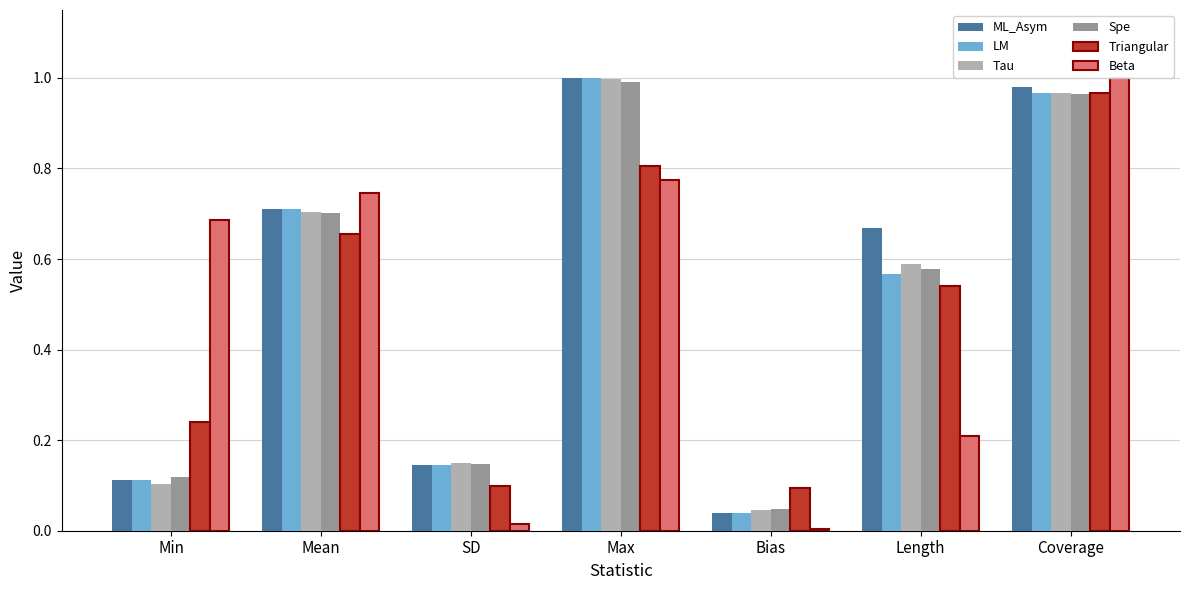

At which label does LM reach its minimum?

Bias